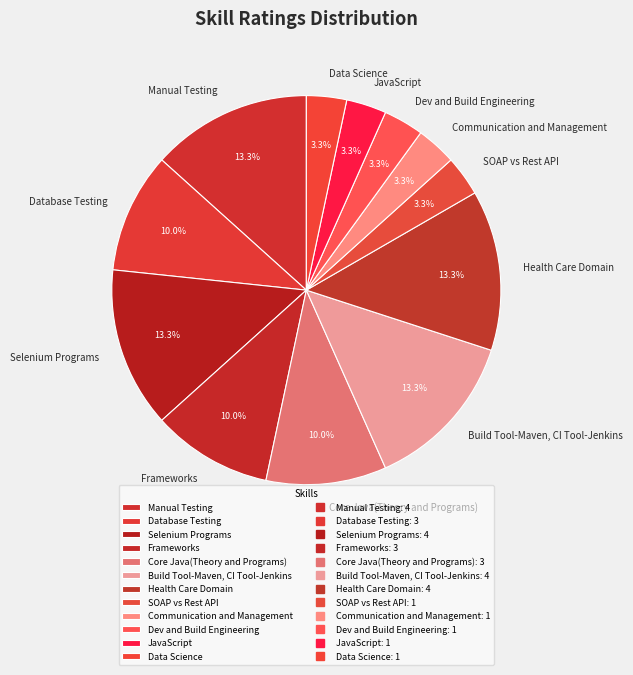

Is SOAP vs Rest API the majority of the pie?

No